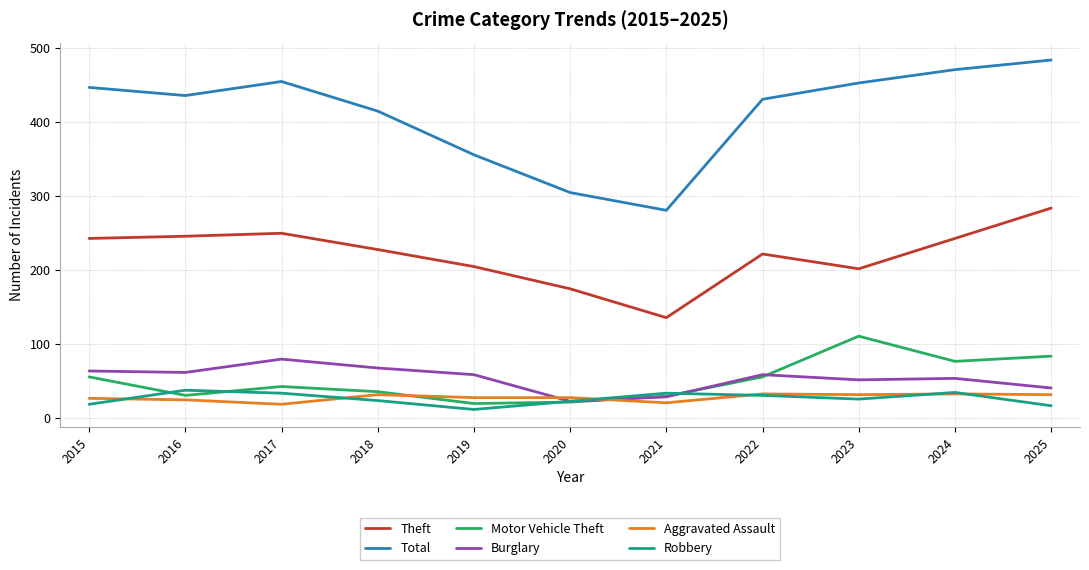

At which category does Total reach its first local peak?

2017